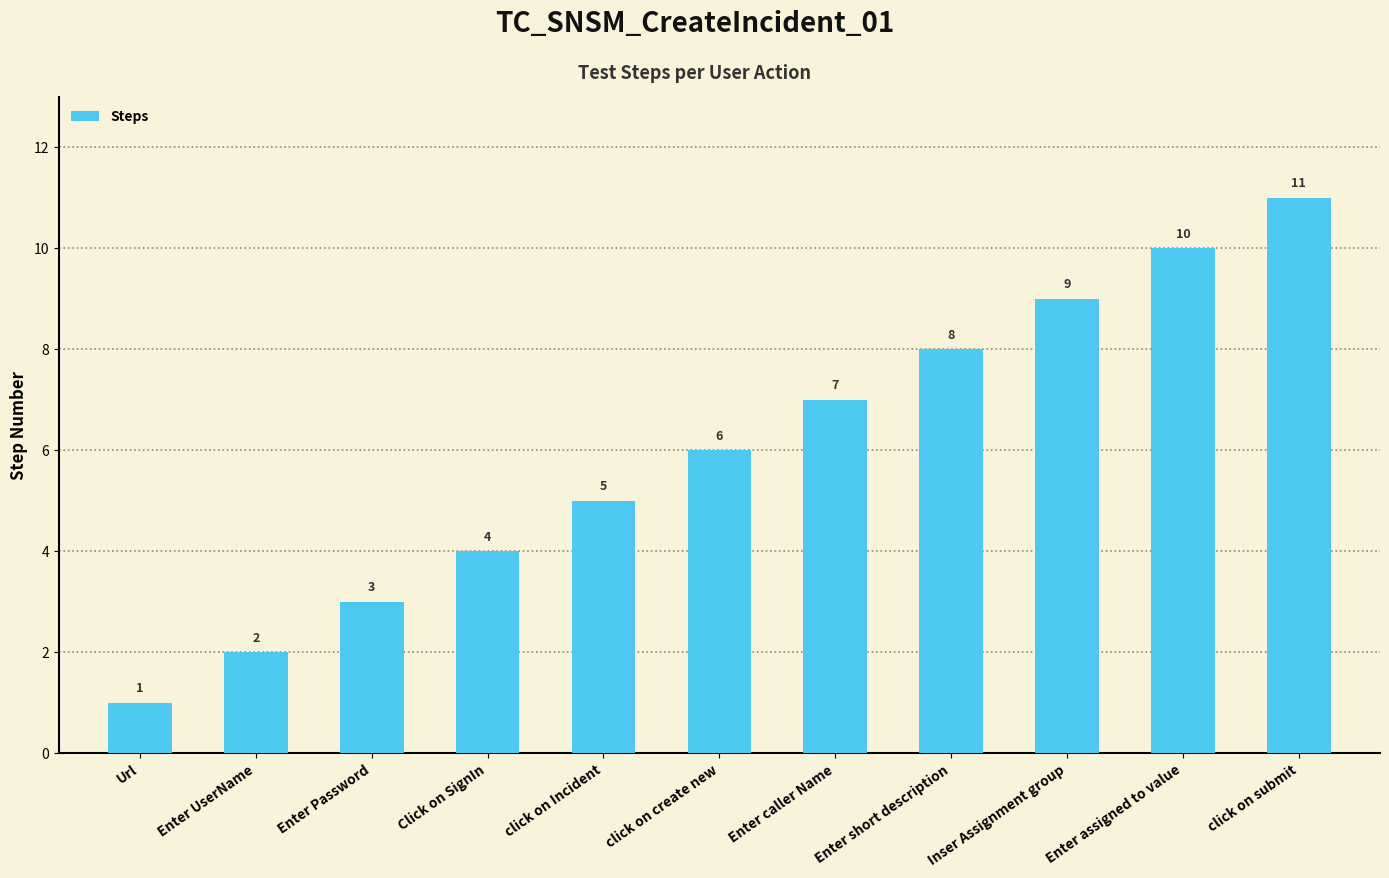

Reading right to left, list all the values displayed in this chart.

11	10	9	8	7	6	5	4	3	2	1